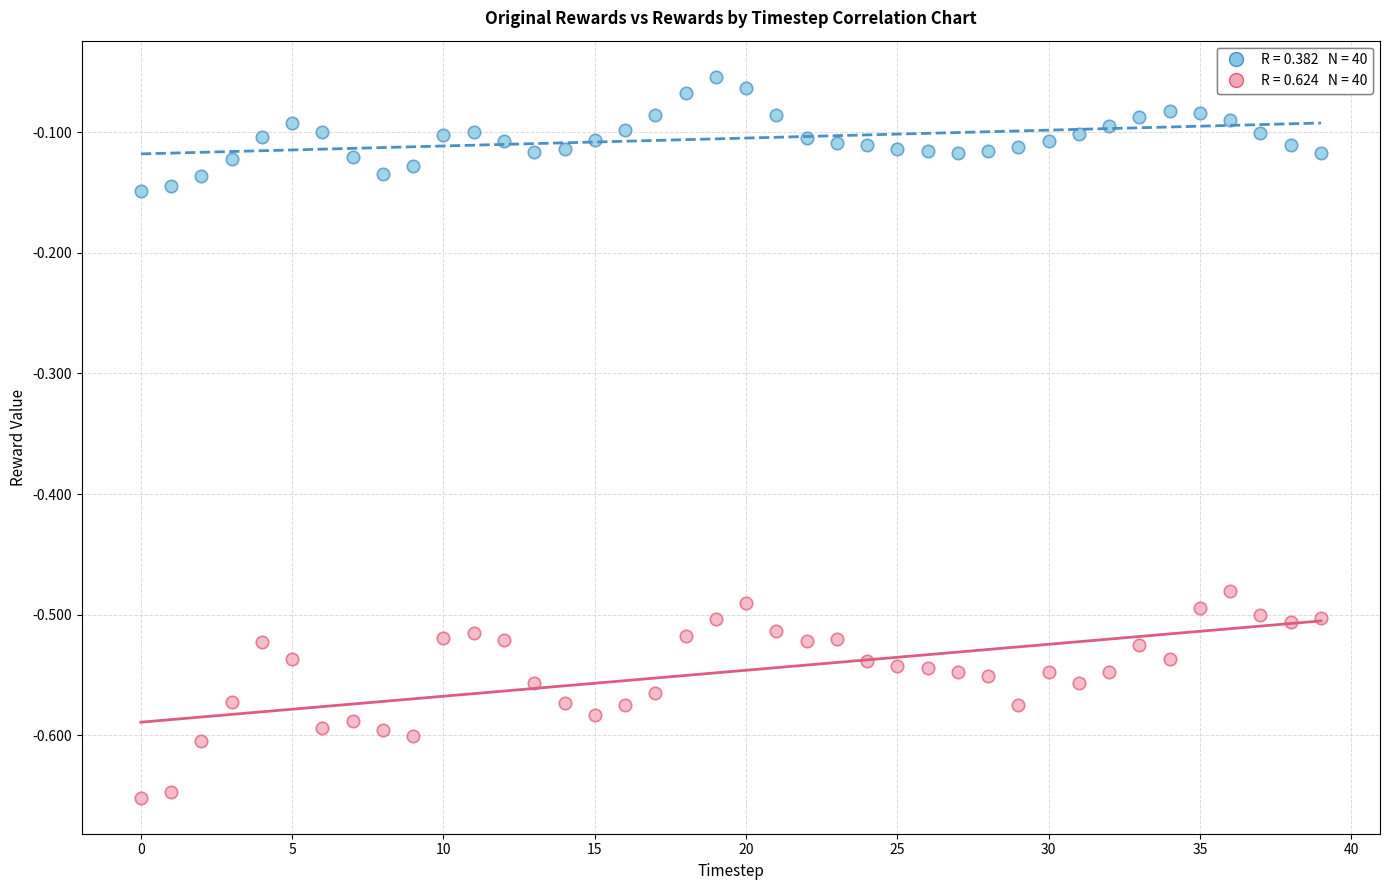

Across all data points, what is the range of Y values (max minus min)?

0.6